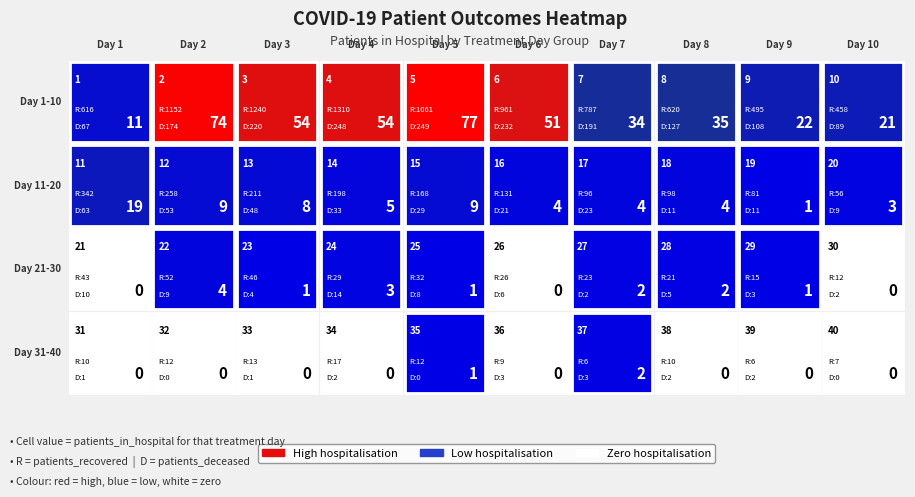

What is the spread (max minus min) of values at 3?

54